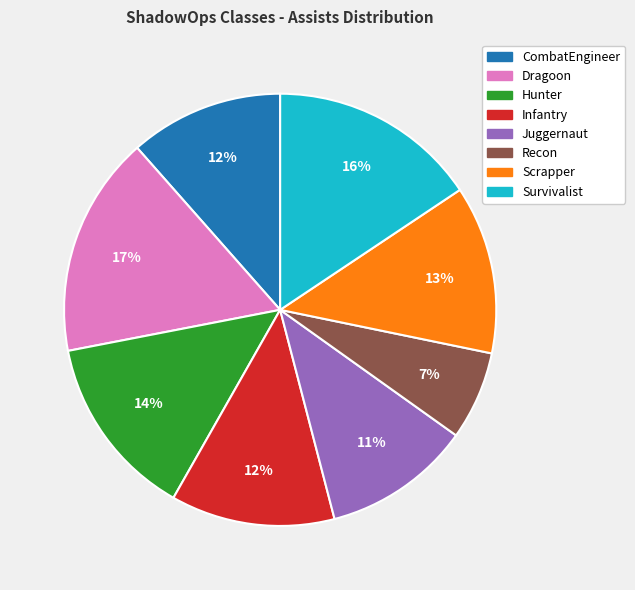

Count the number of slices in the pie.

8